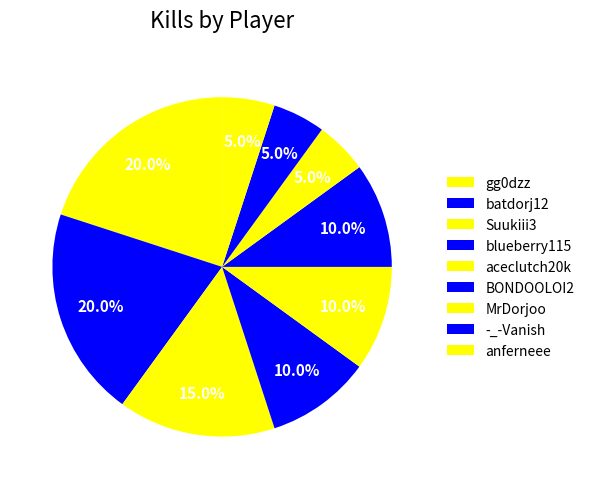

The aceclutch20k slice represents 18% of the pie. True or false?

False